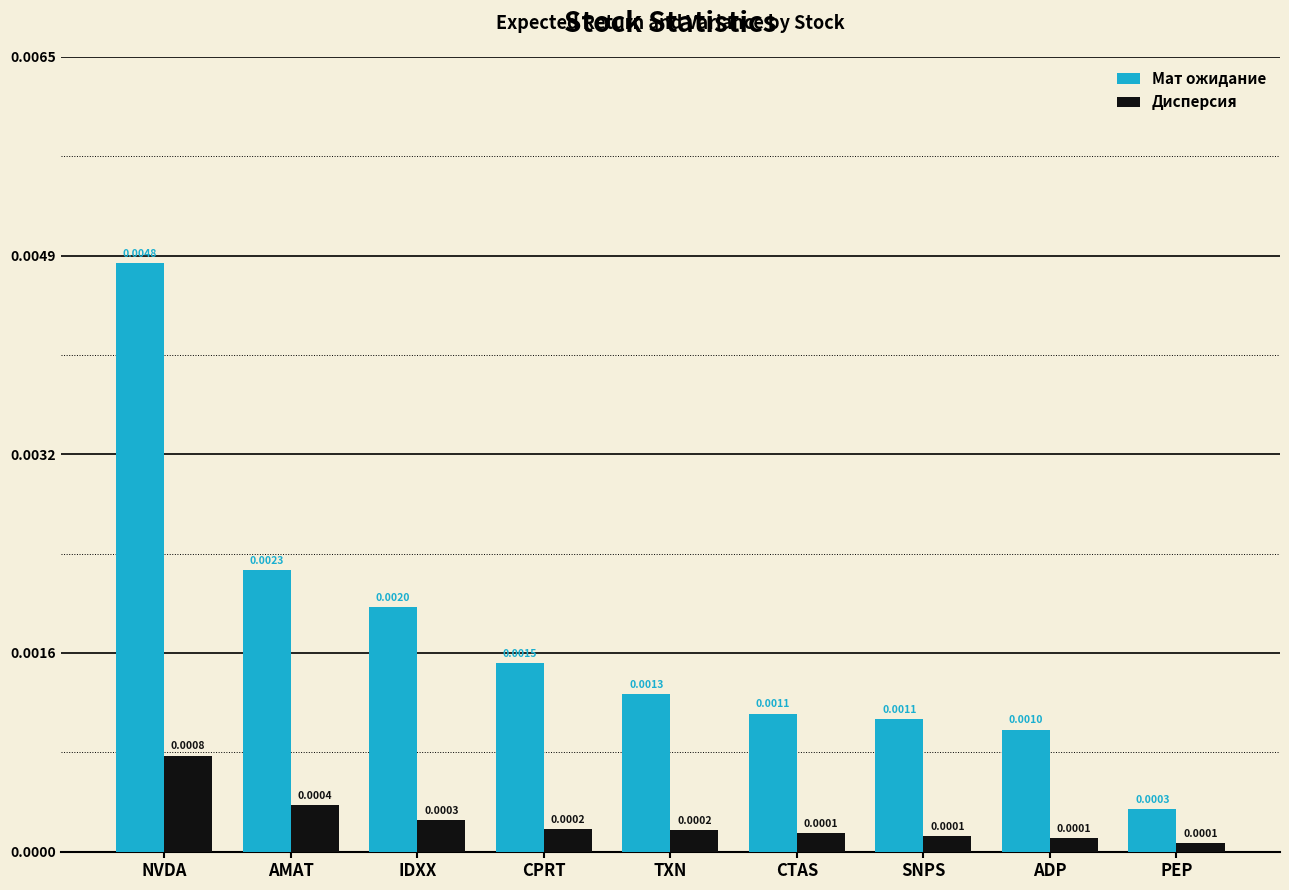

Between AMAT and TXN, which series saw the biggest shift?

Мат ожидание